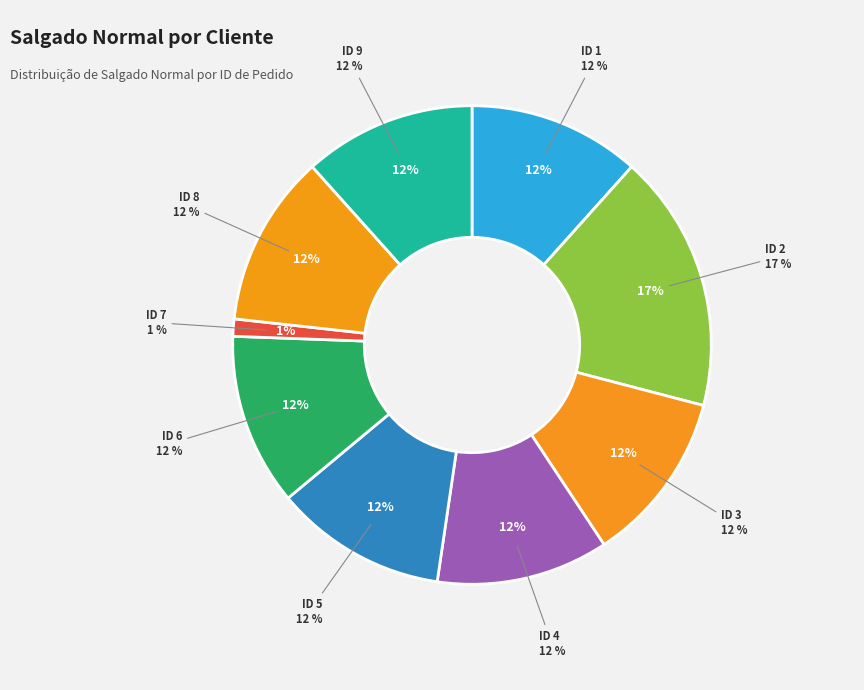

Does any single category account for the majority?

No